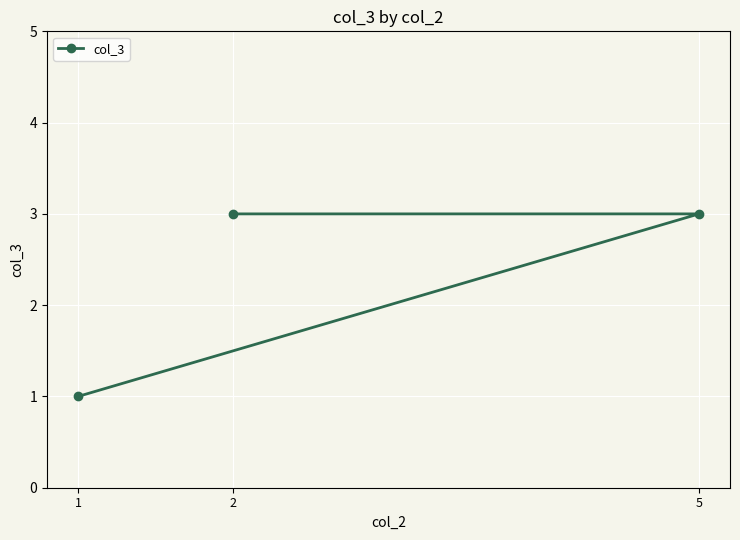

The value at 2 is 5. True or false?

False